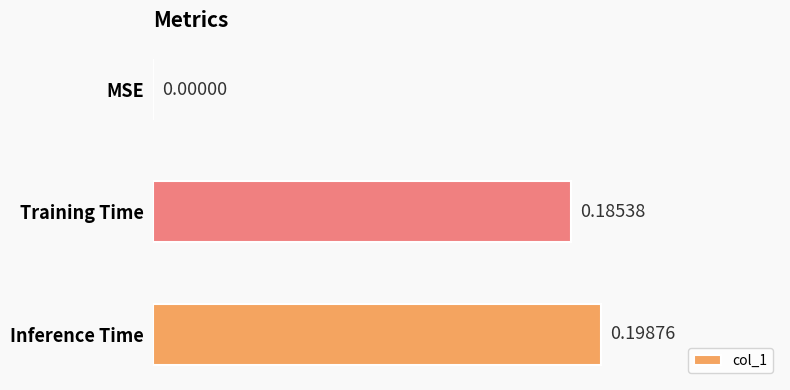

Which label corresponds to the largest value in the chart?

Inference Time